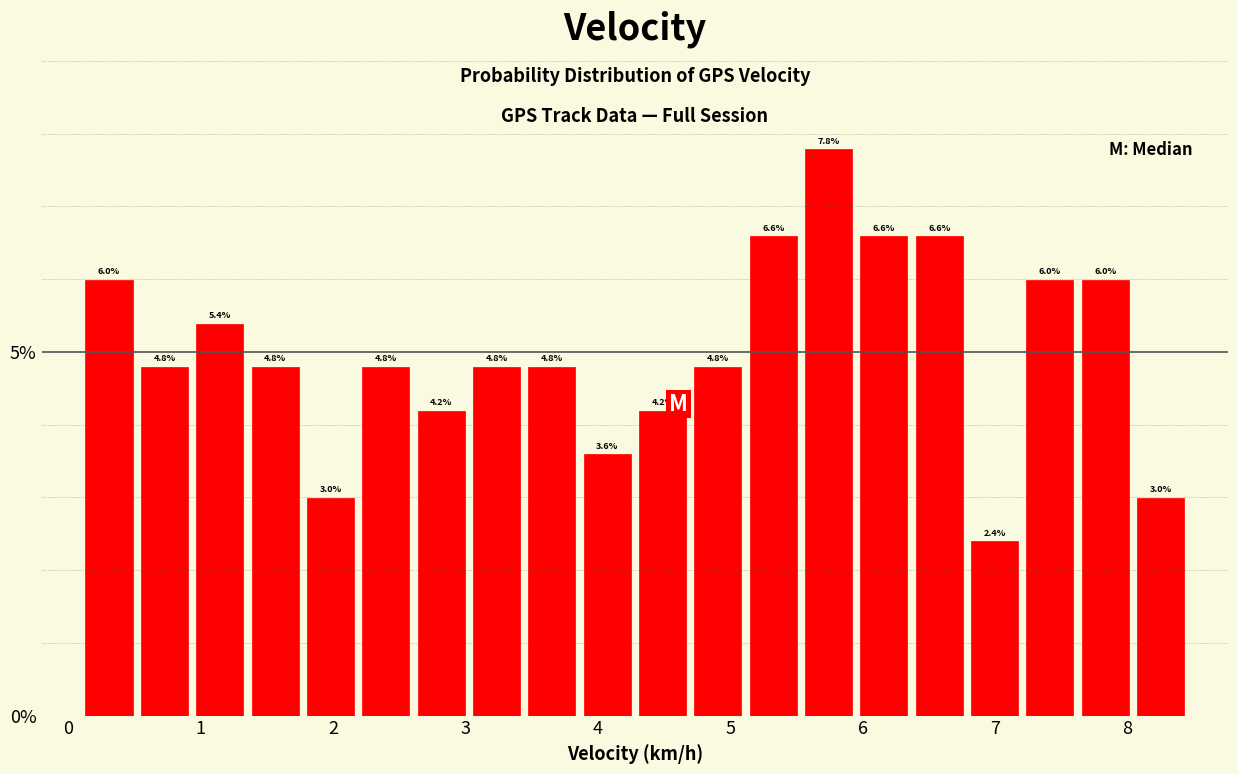

What is the height of the bar covering 2.6 to 3.0 on the x-axis? The bar edges are not printed on the chart, so give them approximately, as read against the axis.

4.2